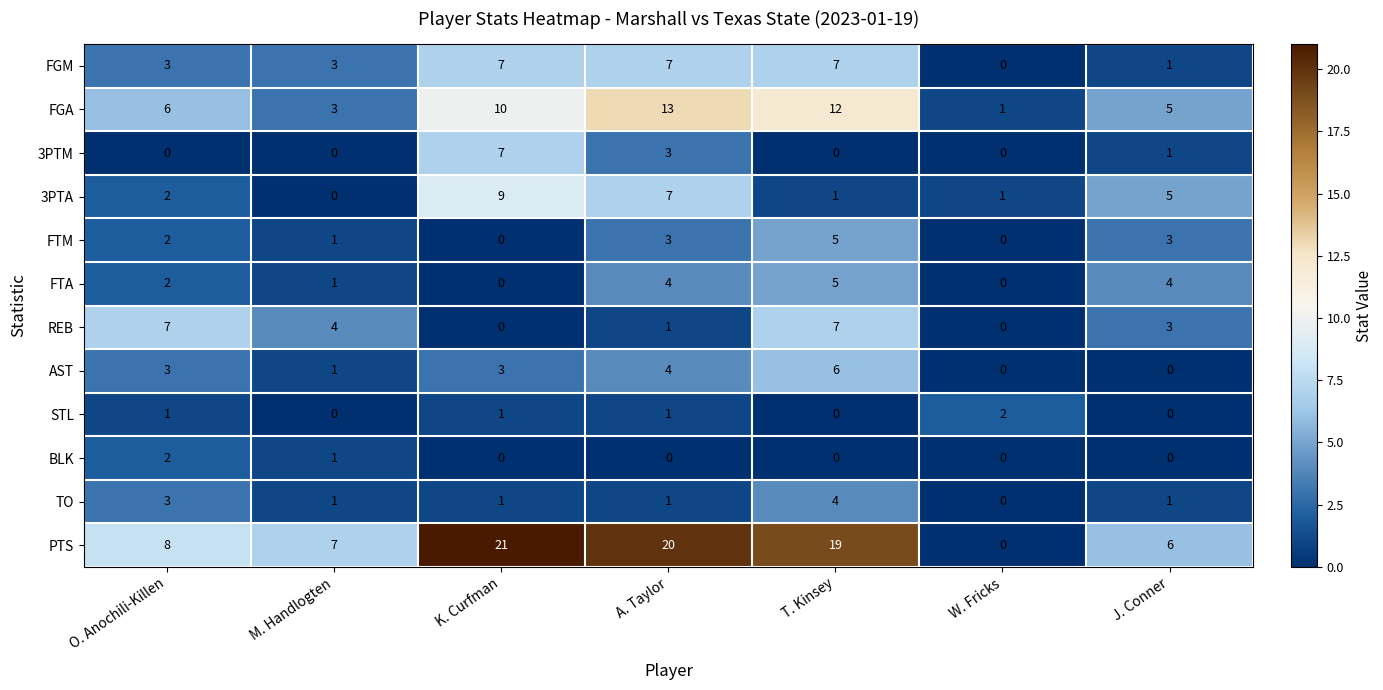

How many distinct data groups are displayed?

12